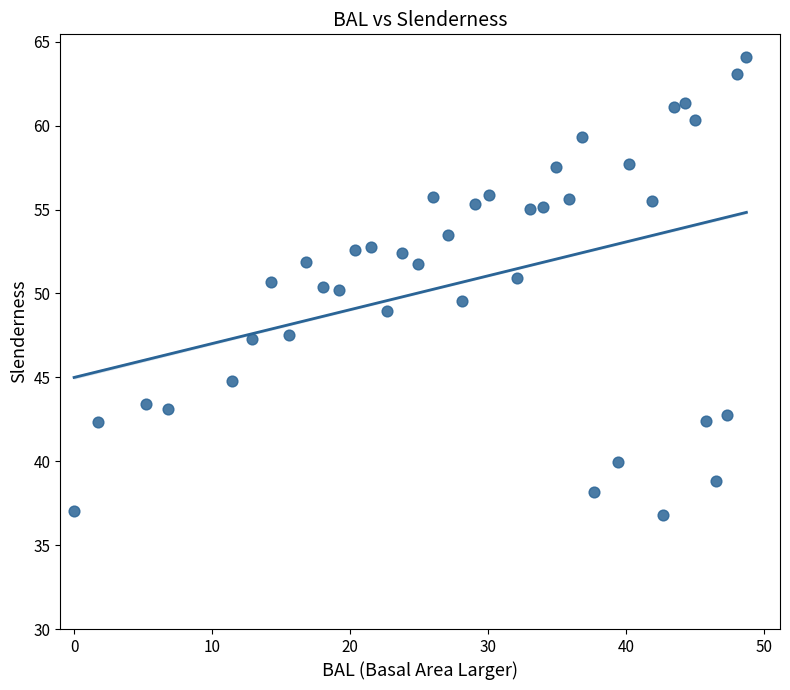

What is the range of Y values (max minus min)?

27.3